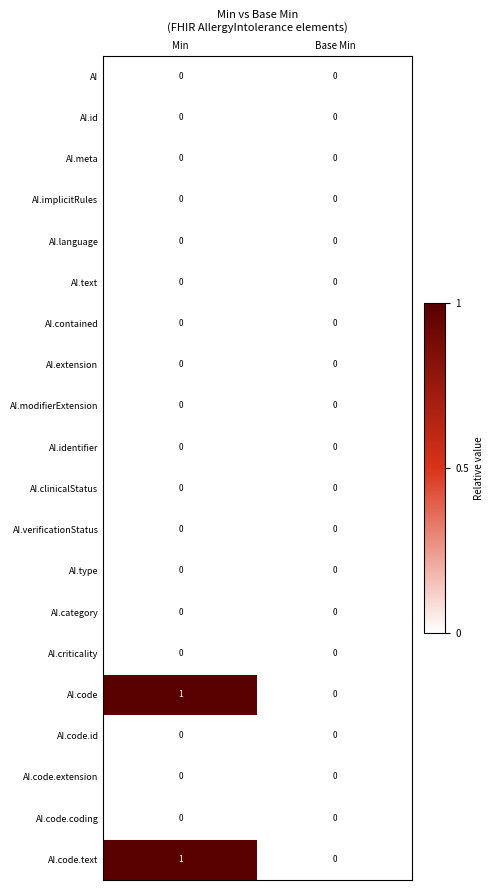

At which category is the sum across all series the highest?

Min